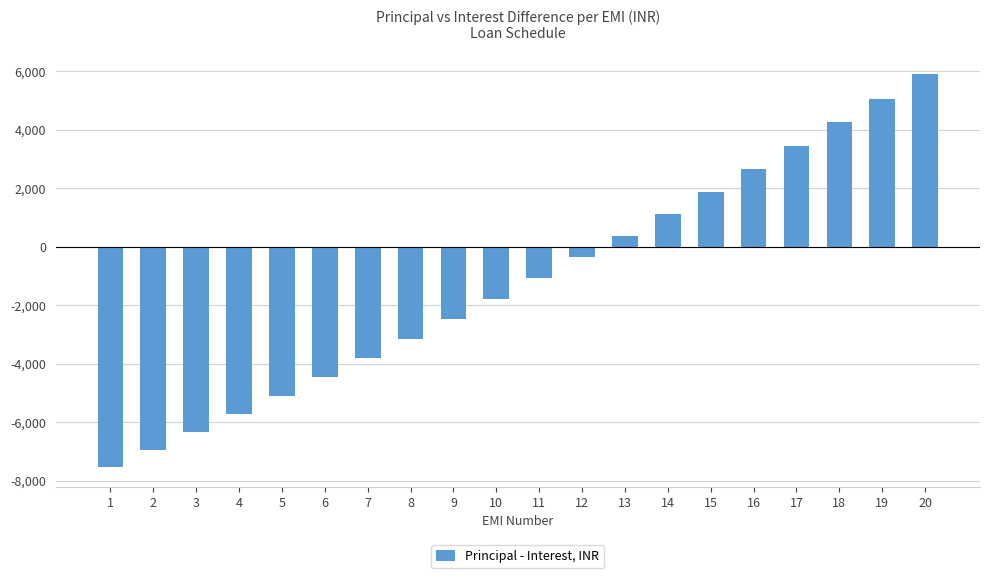

Reading left to right, list all the values displayed in this chart.

-7538.0	-6945.3	-6341.2	-5725.6	-5098.1	-4458.6	-3806.9	-3142.7	-2465.7	-1775.8	-1072.7	-356.0	374.3	1118.7	1877.3	2650.5	3438.5	4241.6	5060.1	5894.2